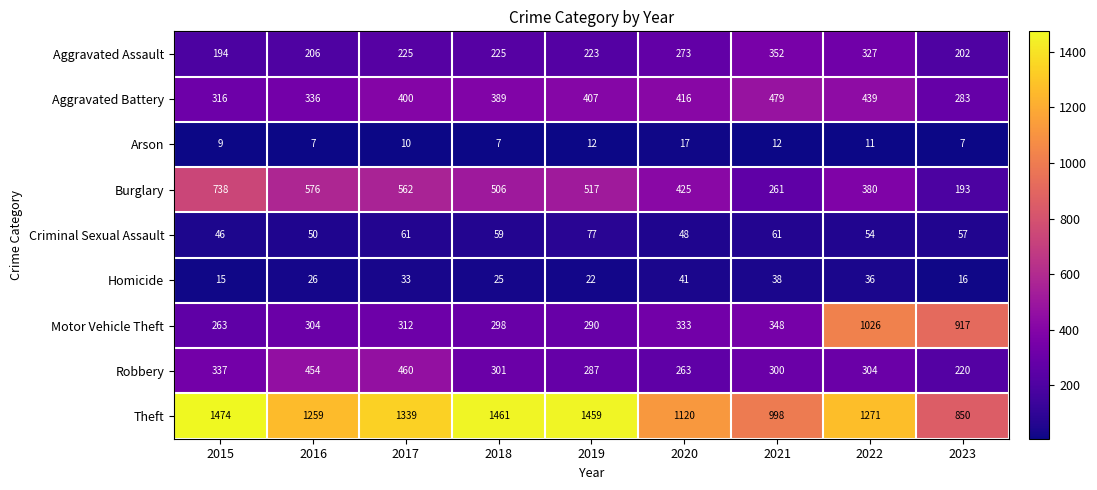

Rank the series by their maximum value, from lowest to highest.

Arson, Homicide, Criminal Sexual Assault, Aggravated Assault, Robbery, Aggravated Battery, Burglary, Motor Vehicle Theft, Theft